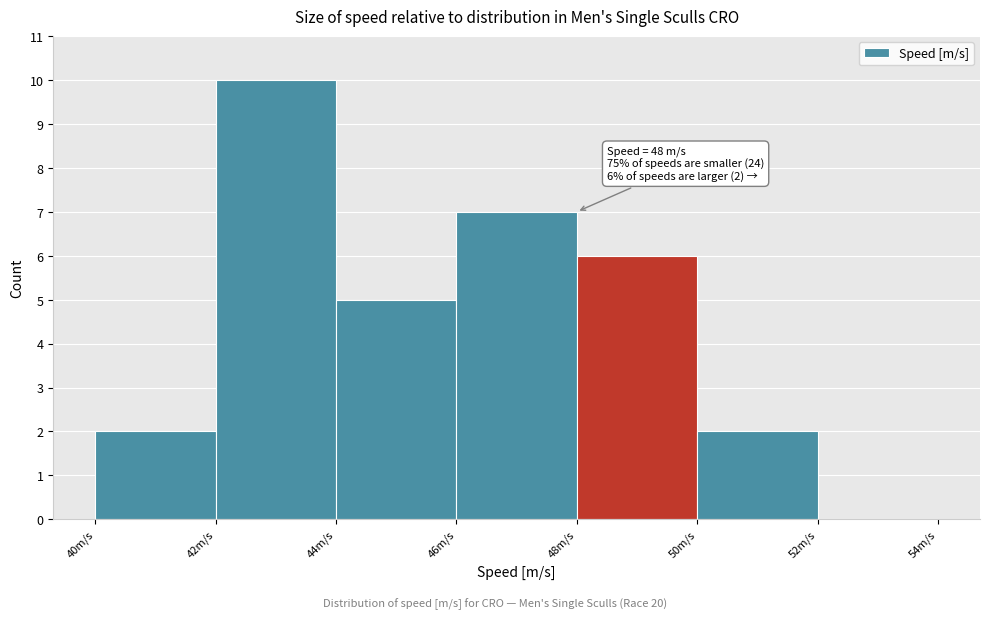

Over which range of the x-axis is the bar tallest?

42 to 44